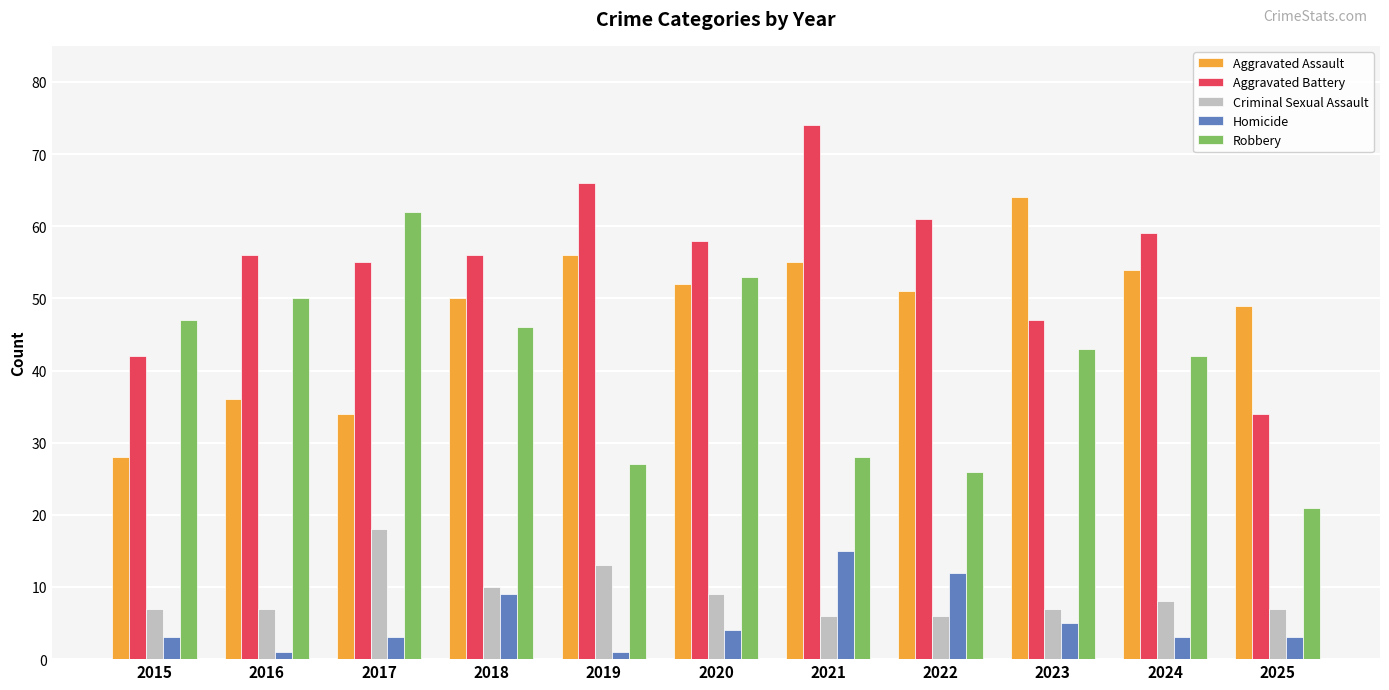

At which label is Aggravated Assault closest to 46?

2025